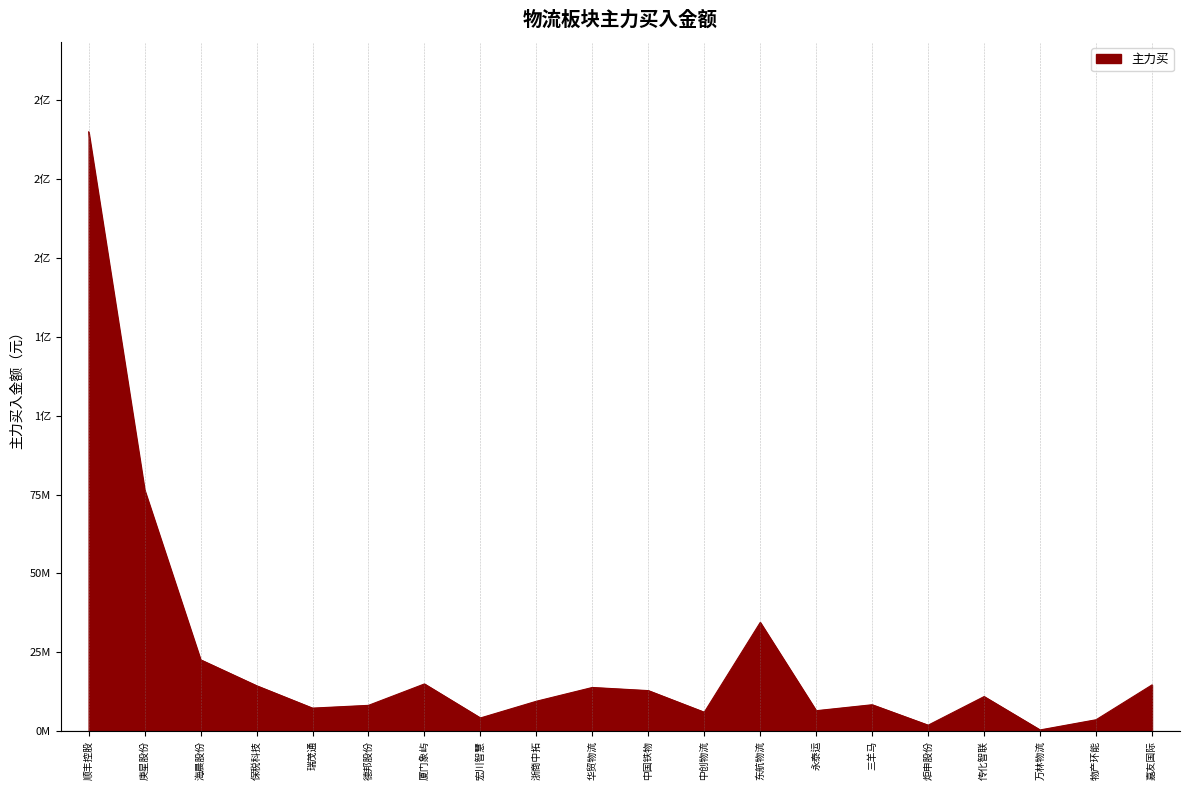

List the labels in order of value, largest first.

顺丰控股, 庚星股份, 东航物流, 海晨股份, 厦门象屿, 嘉友国际, 保税科技, 华贸物流, 中国铁物, 传化智联, 浙商中拓, 三羊马, 德邦股份, 瑞茂通, 永泰运, 中创物流, 宏川智慧, 物产环能, 炬申股份, 万林物流